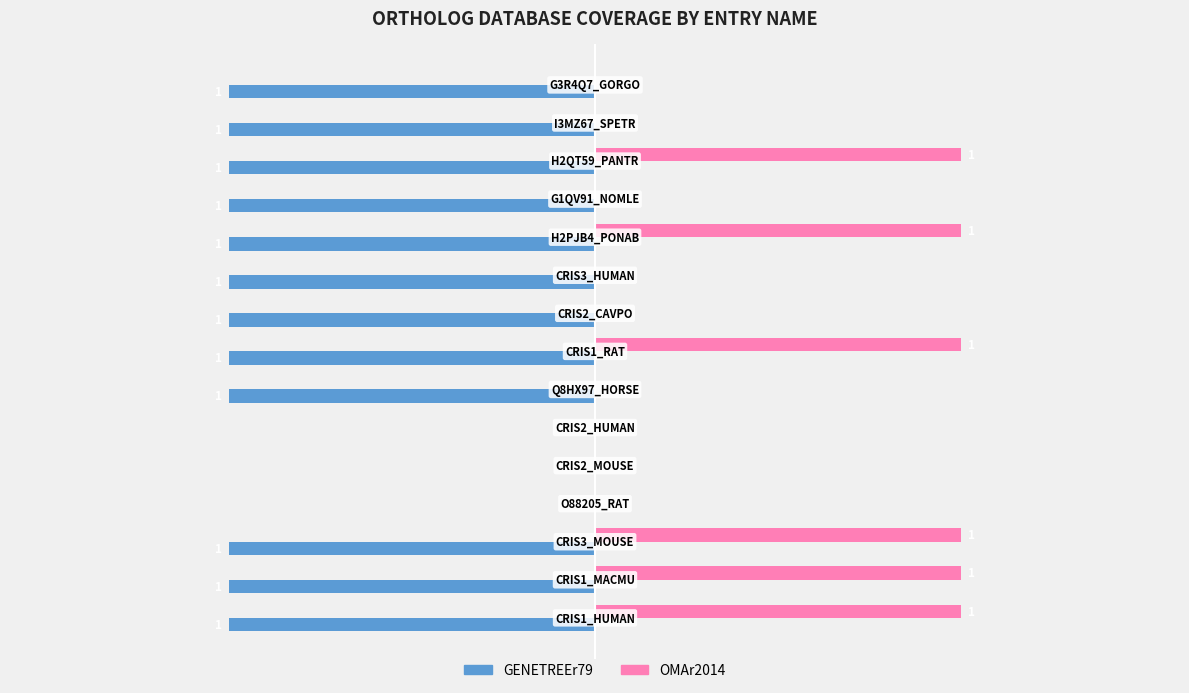

Which series has the largest total across all categories?

OMAr2014